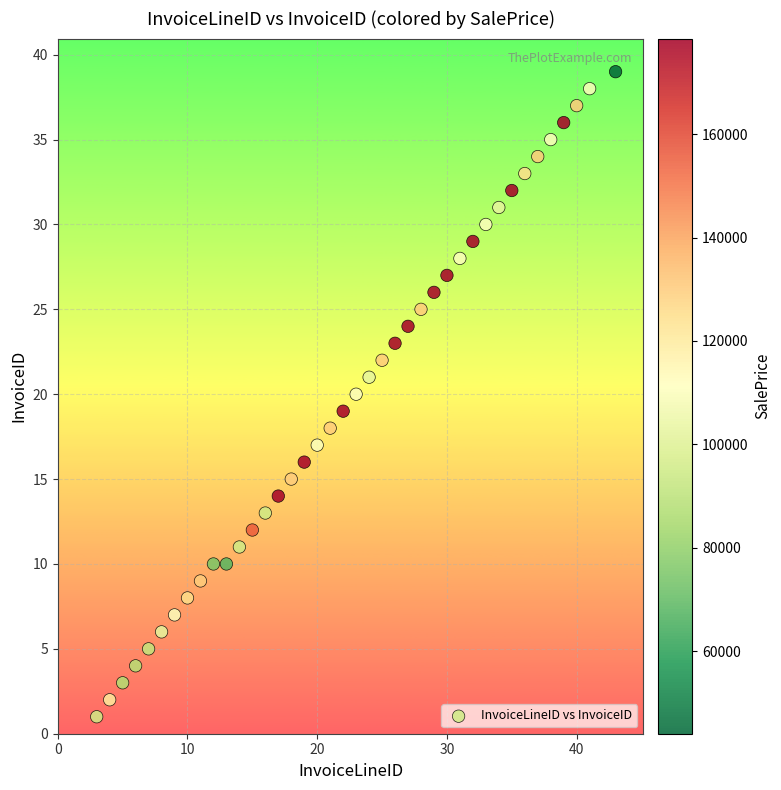

What is the range of X values (max minus min)?

40